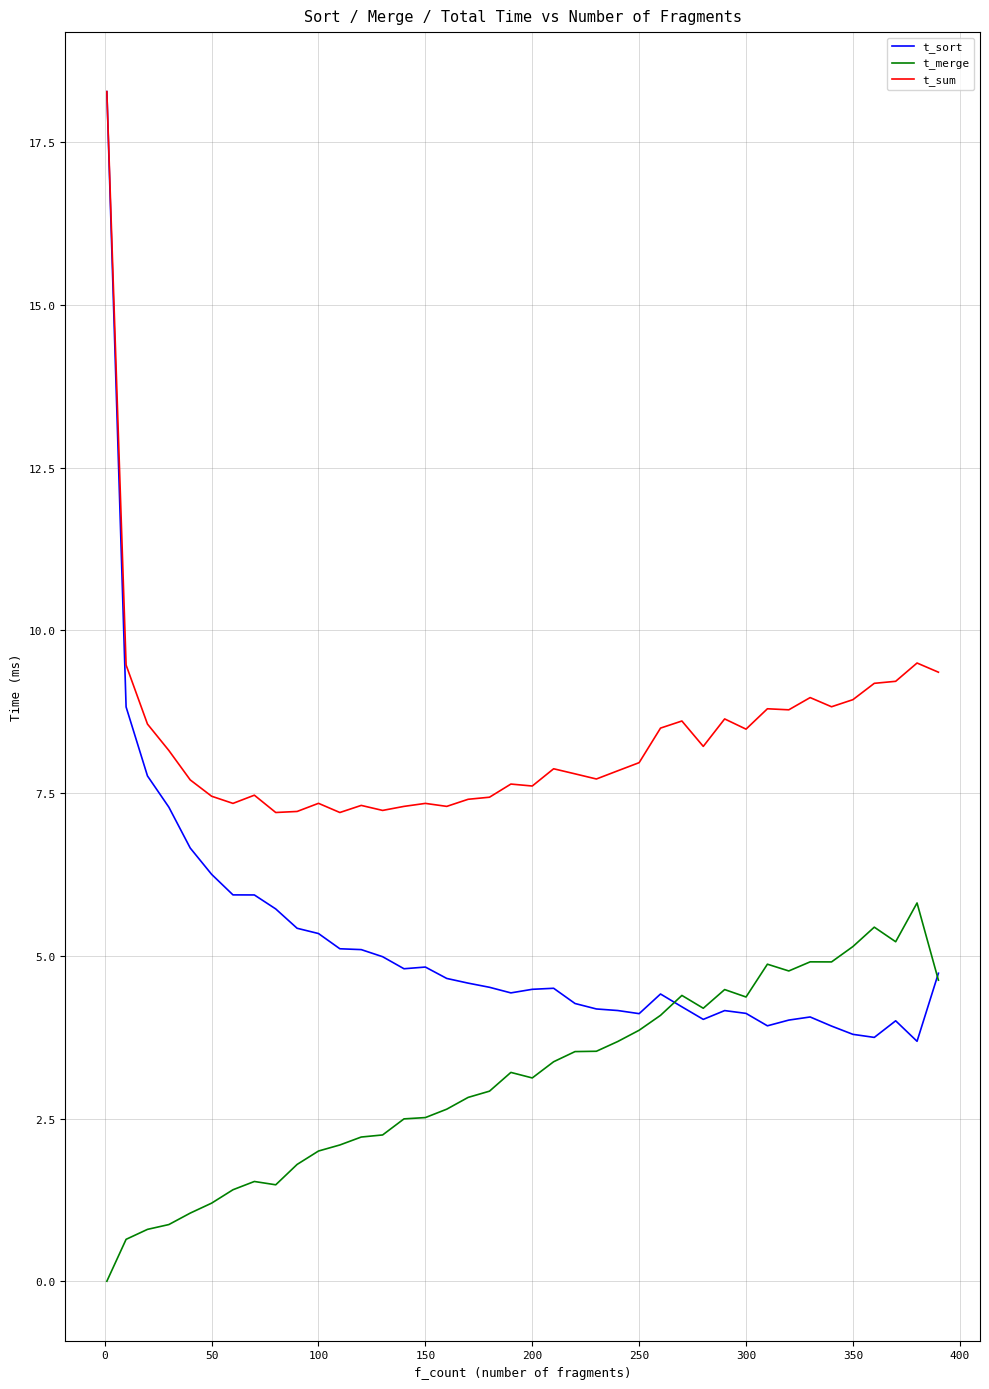

What is the maximum value shown in the chart?

18.3